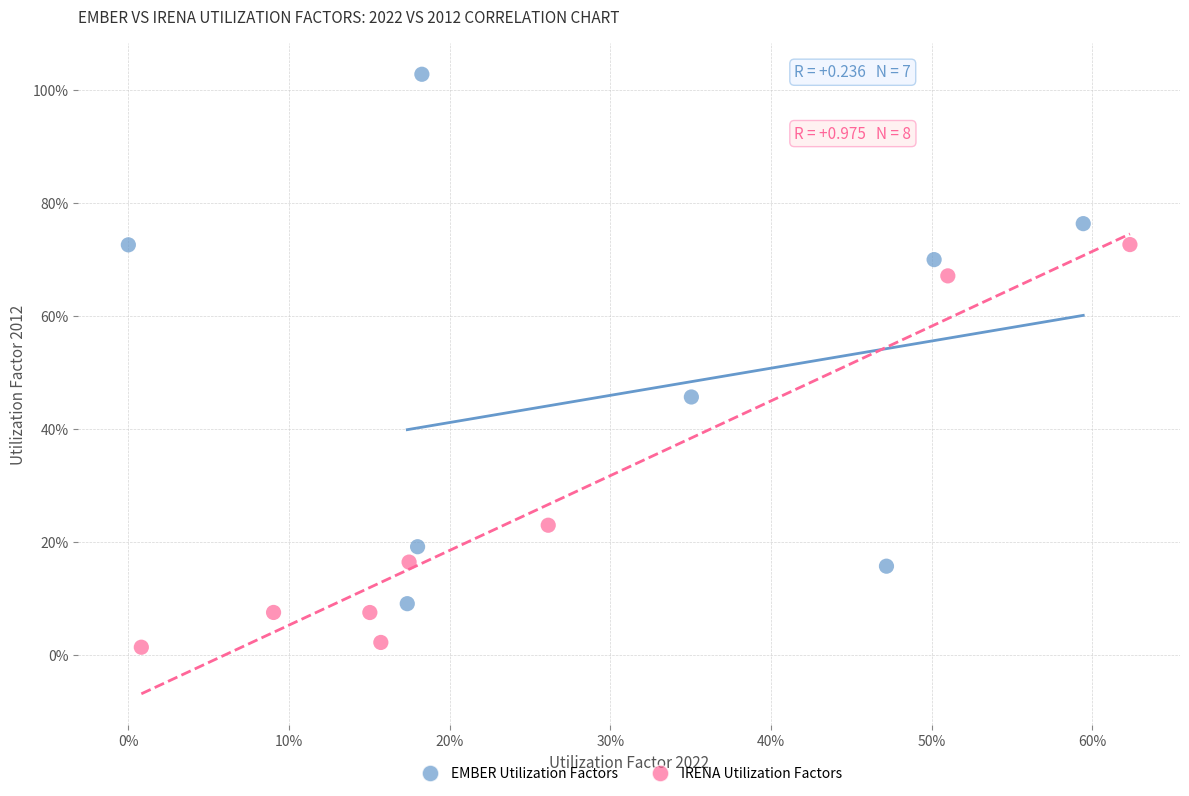

Which series contains the lowest Y value?

IRENA Utilization Factors